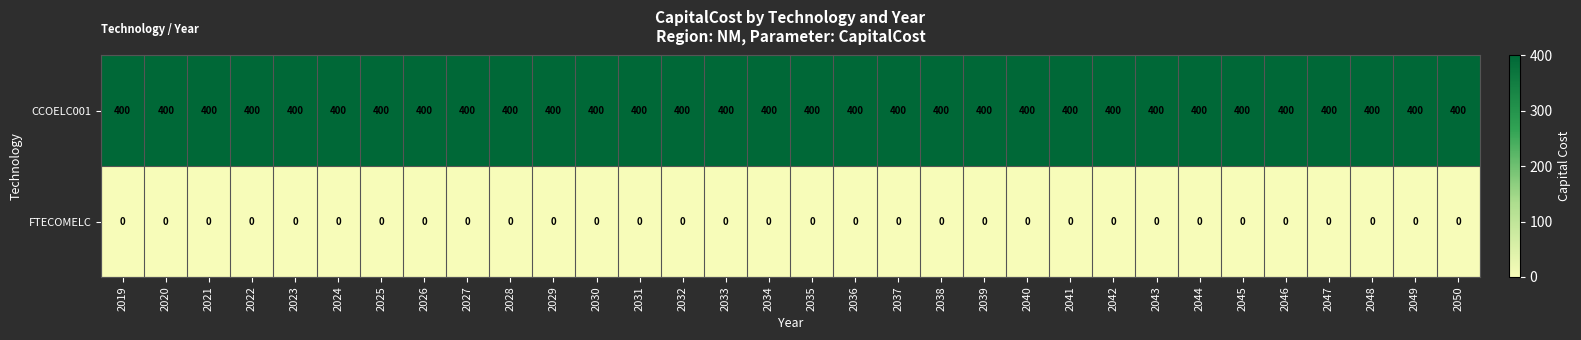

At how many categories does at least one series exceed 137?

32